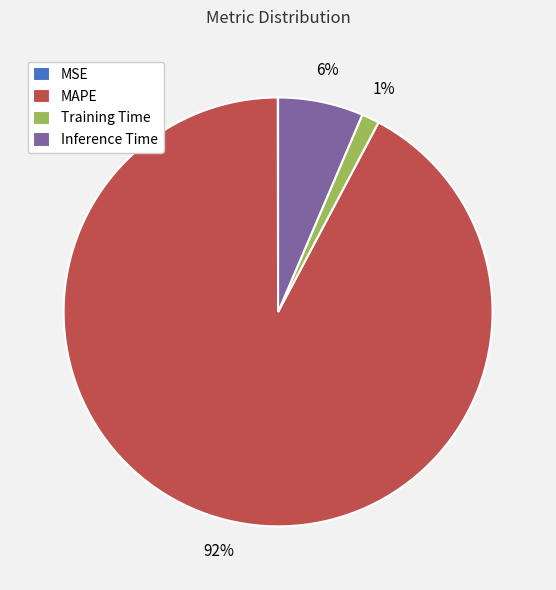

Does Inference Time account for over 50% of the chart?

No